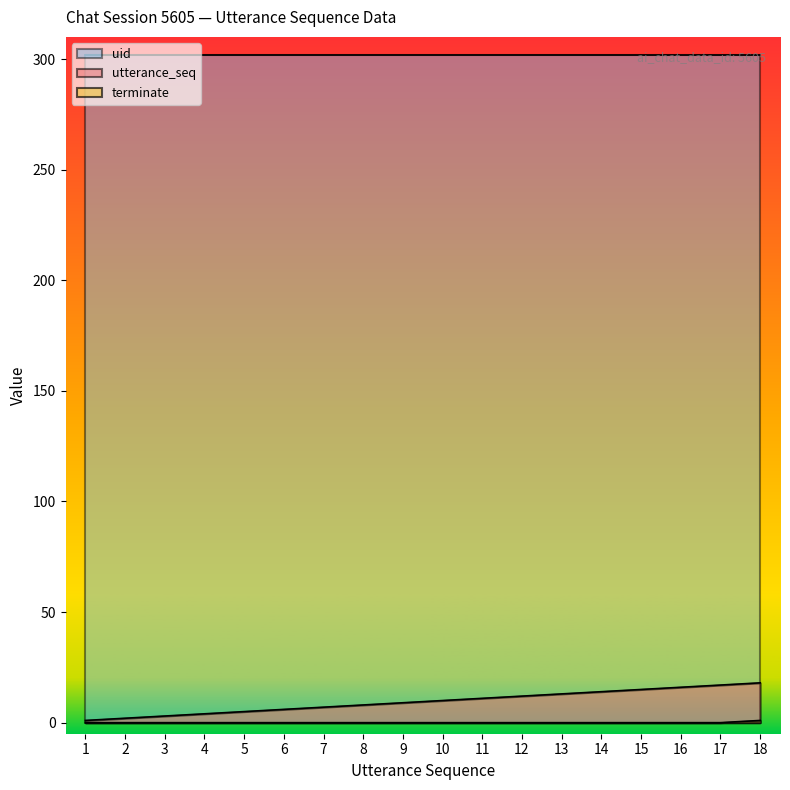

What is the maximum value for terminate?

1